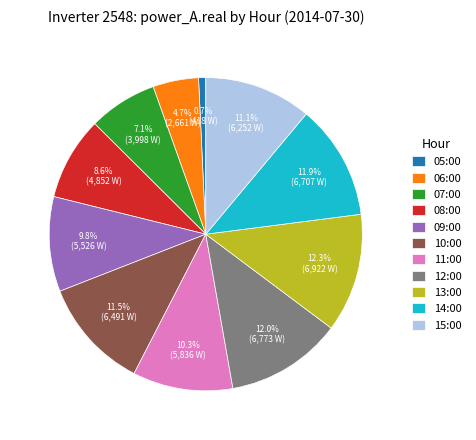

Does 13:00 represent more than half of the total?

No